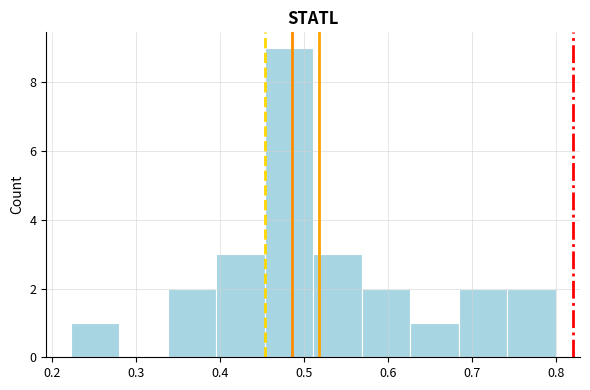

Reading left to right, list every bar in this chart as the range it spans on the x-axis followed by its height. Neither the bar edges nor the heights are printed on the chart, so give them approximately, as read against the axes.

0.22 to 0.28: 1
0.28 to 0.34: 0
0.34 to 0.40: 2
0.40 to 0.45: 3
0.45 to 0.51: 9
0.51 to 0.57: 3
0.57 to 0.63: 2
0.63 to 0.68: 1
0.68 to 0.74: 2
0.74 to 0.80: 2